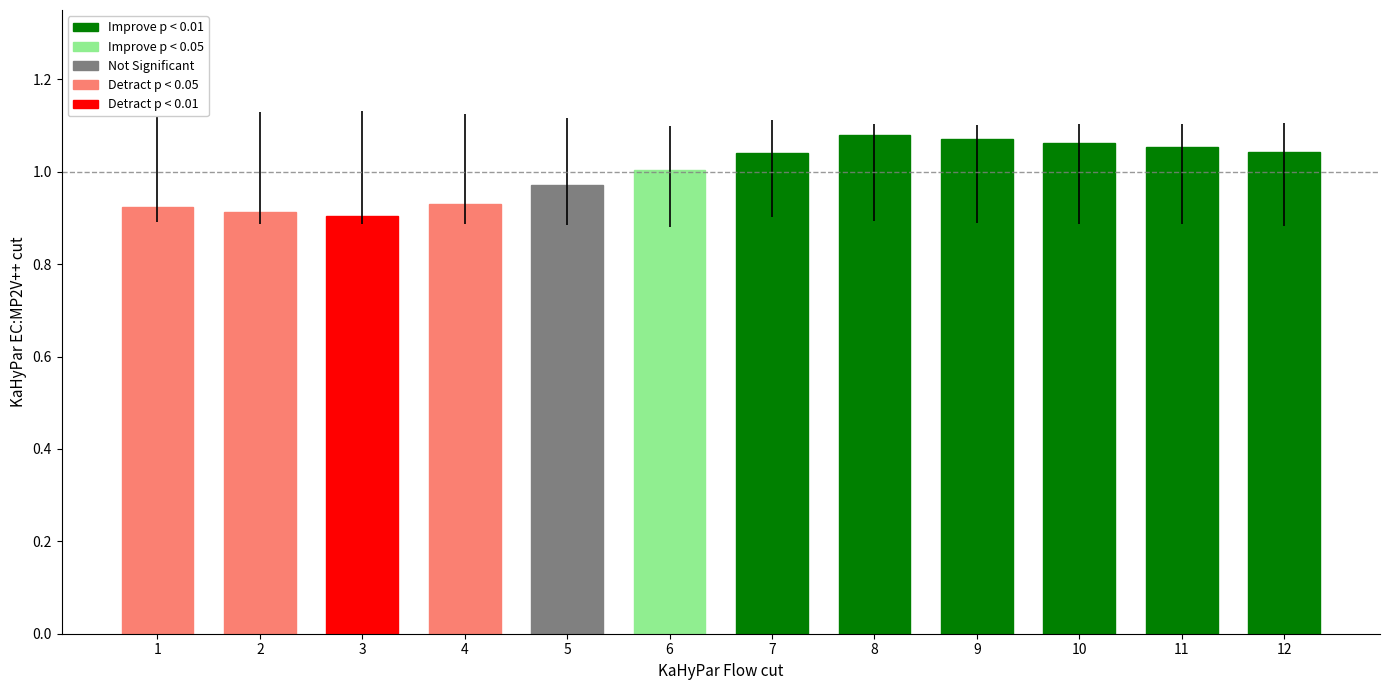

What is the sum of the values at 12 and 8?

2.1